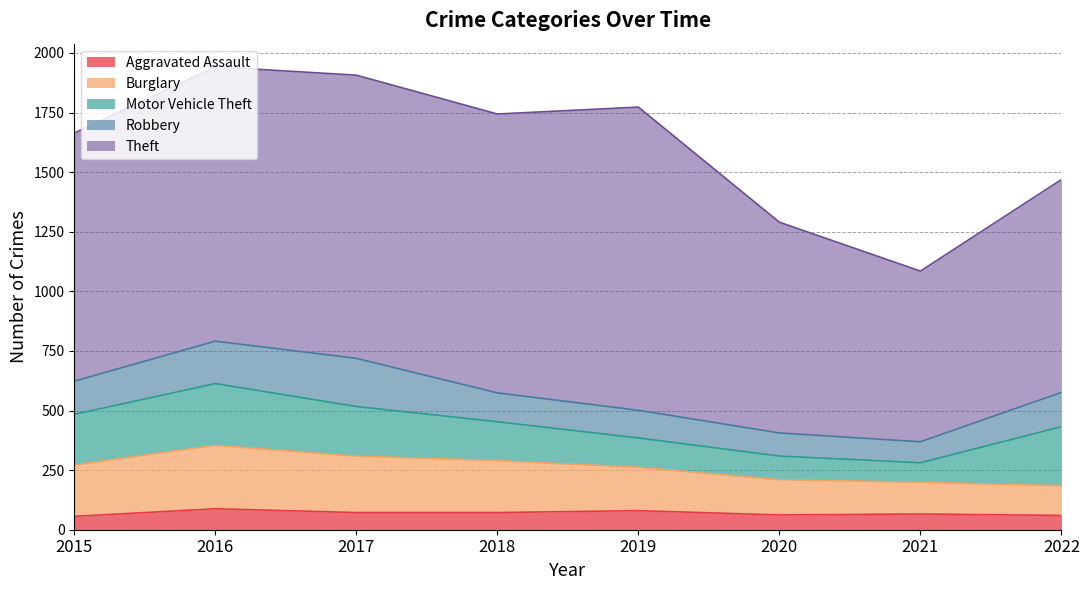

The Aggravated Assault series shows 72 at 2017. True or false?

True